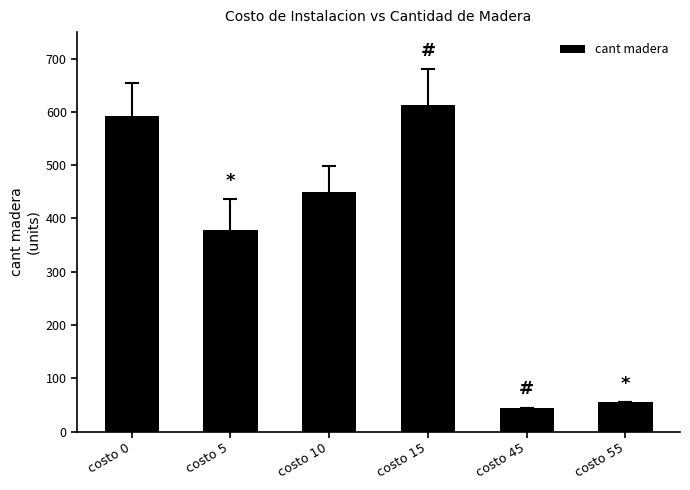

What is the average value?

355.6